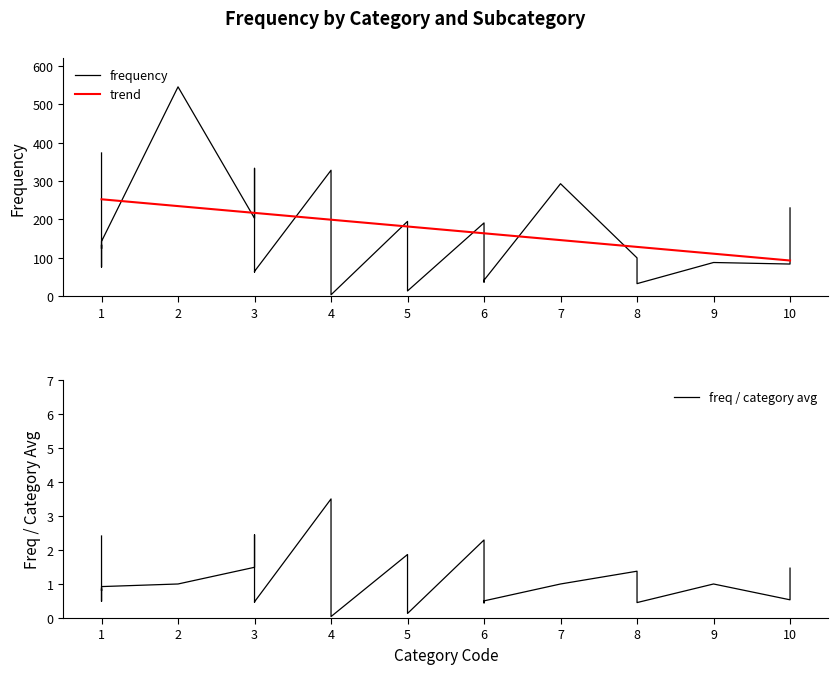

What is the lowest value of the trend series?

93.2